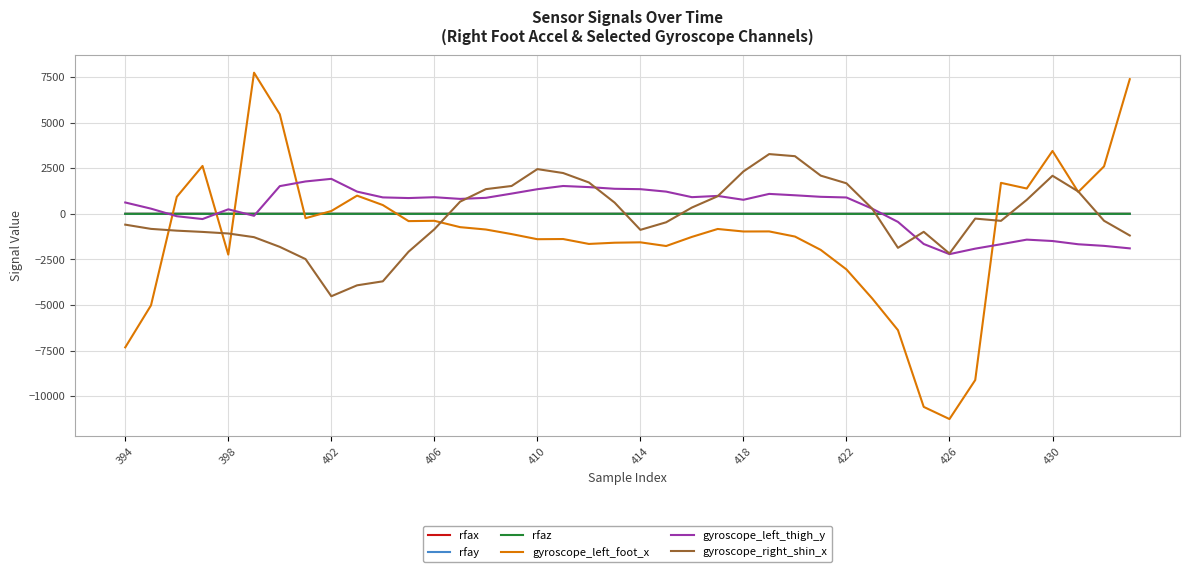

Which series has the largest range (max minus min)?

gyroscope_left_foot_x